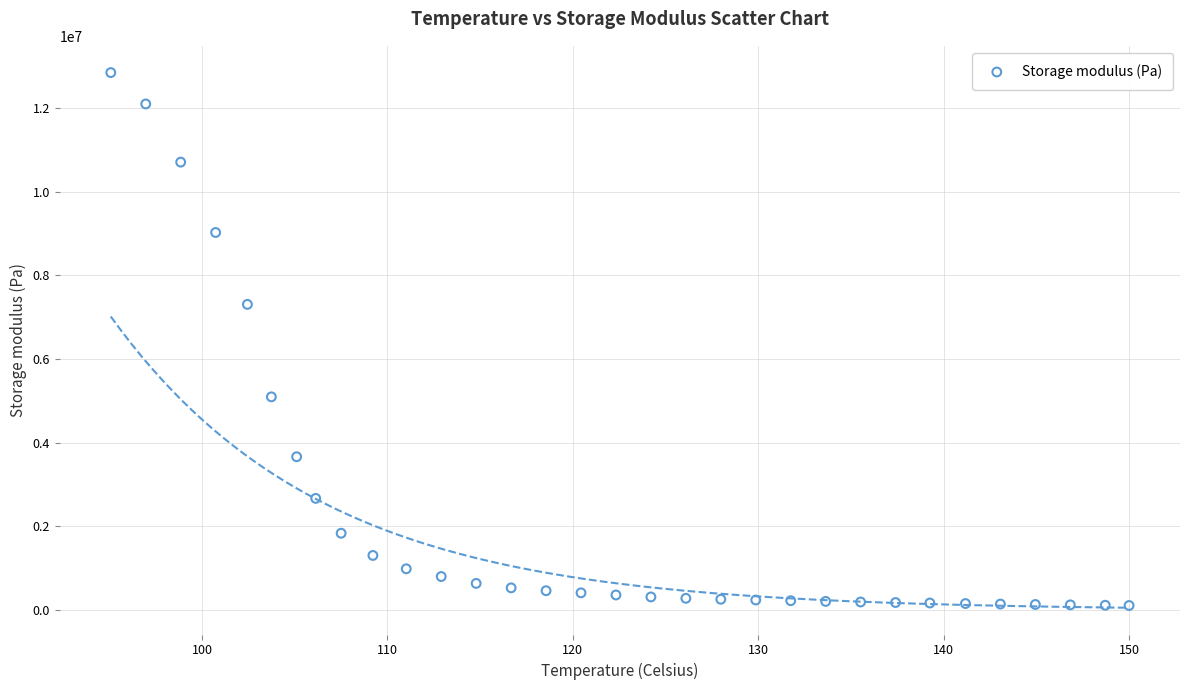

What is the range of X values (max minus min)?

54.9